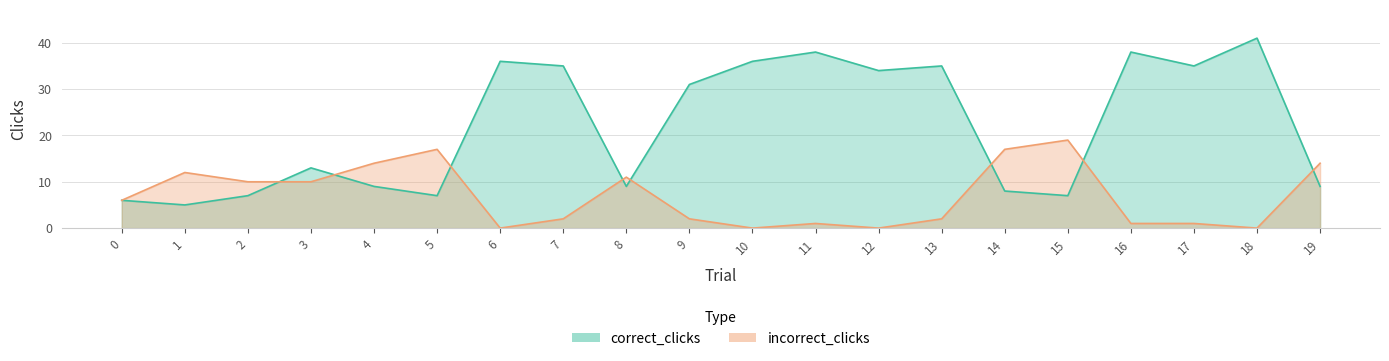

Which series ends up on top after the final intersection of correct_clicks and incorrect_clicks?

incorrect_clicks